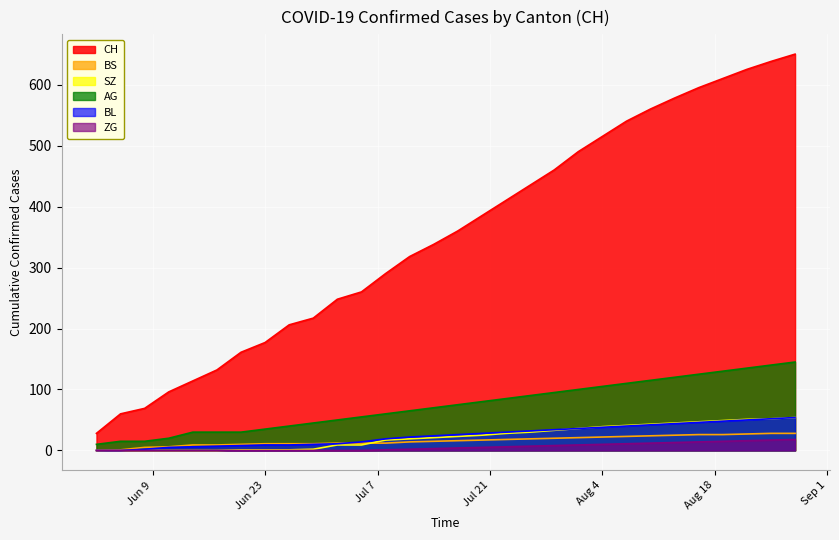

Where is BS nearest to the value 14?

2020-07-11